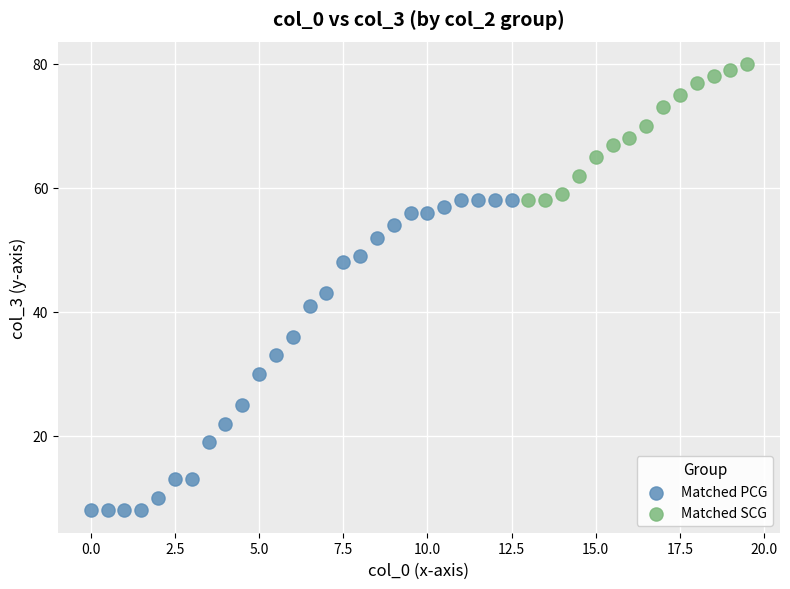

Which series has the largest Y range (max minus min)?

Matched PCG